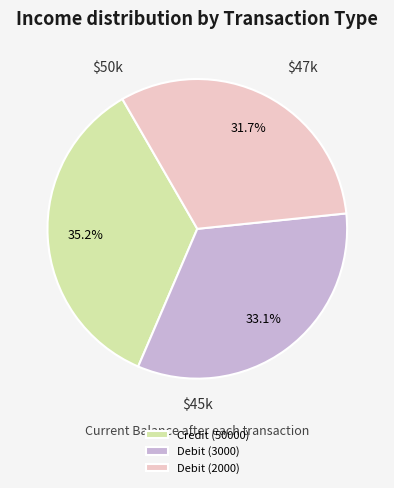

Which category has the smallest portion of the pie?

Debit (2000)